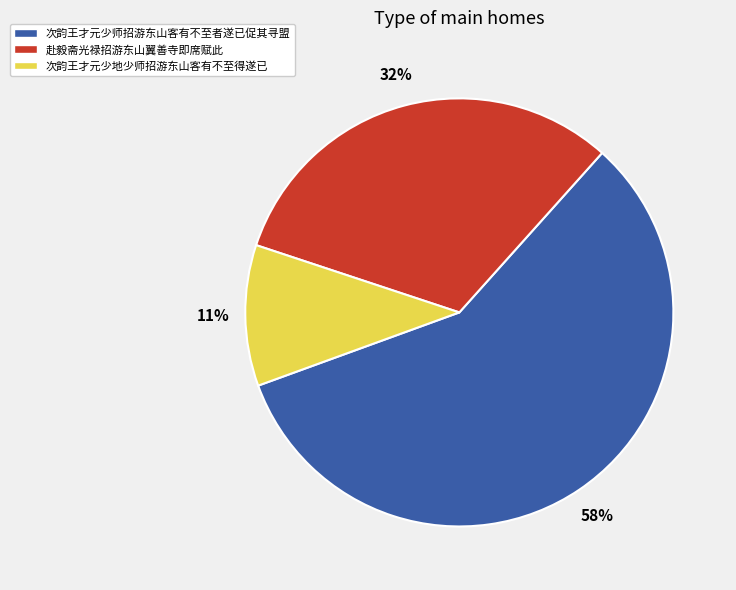

Do 赴毅斋光禄招游东山翼善寺即席赋此 and 次韵王才元少地少师招游东山客有不至得遂已 together represent more than half of the pie?

No